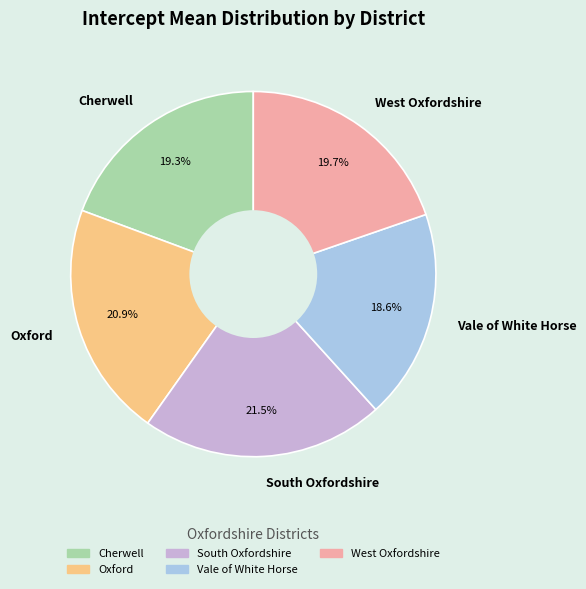

How many slices are in this pie chart?

5